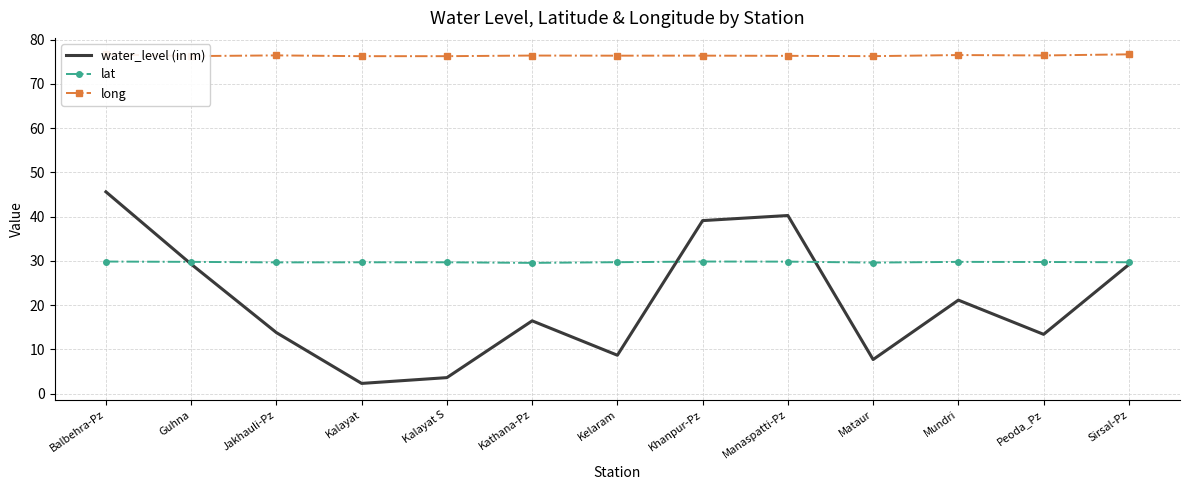

At which category is the sum across all series the highest?

Balbehra-Pz